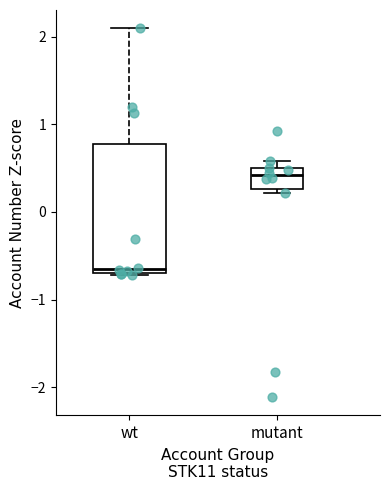

Which box is the tallest, from its lower edge to its upper edge?

wt